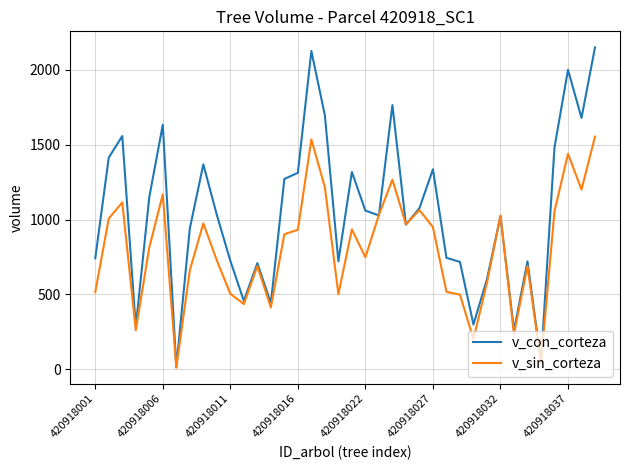

True or false: v_con_corteza has more than 2 points higher than both neighbors.

True